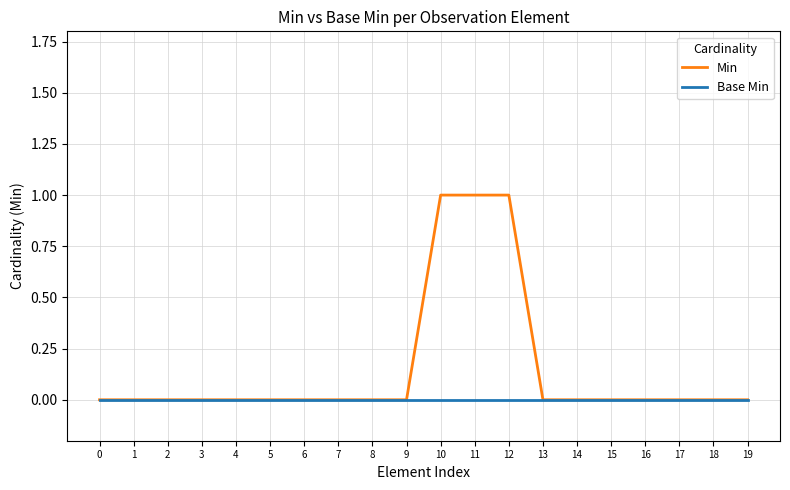

How many Min values are between 0 and 1?

20